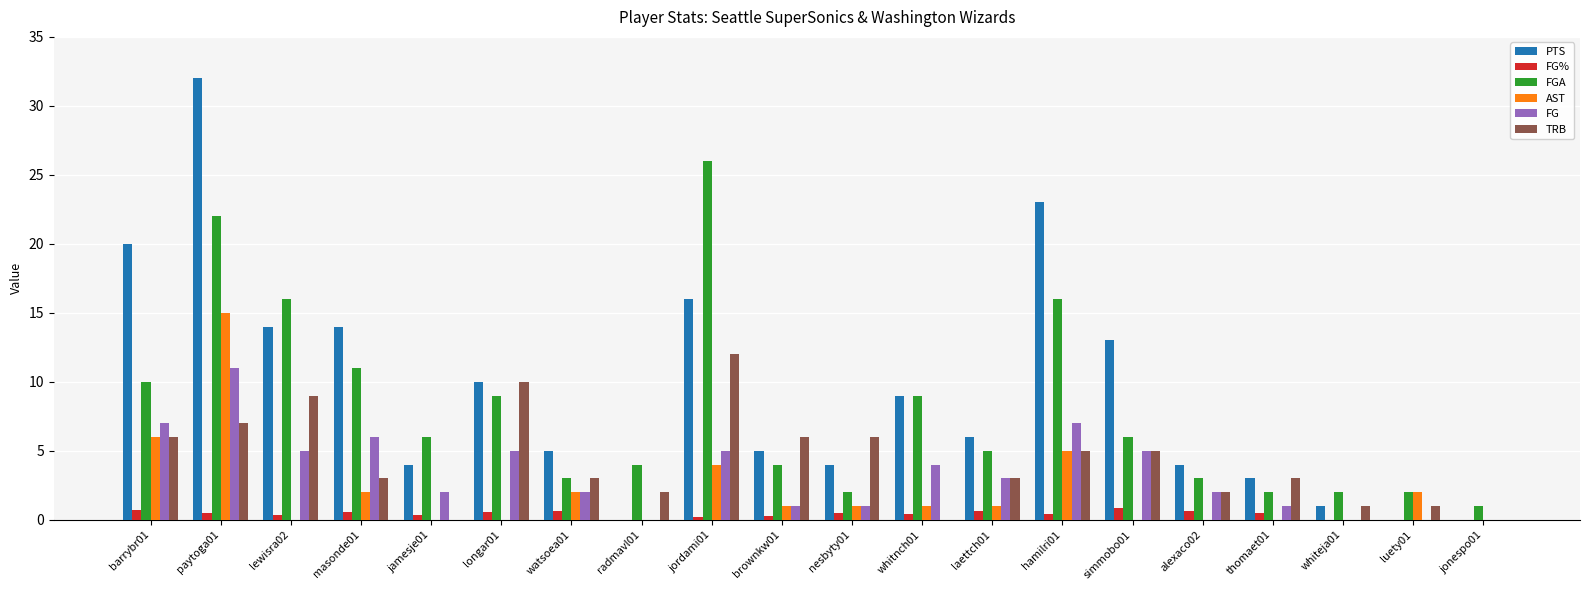

Which series has the largest range (max minus min)?

PTS